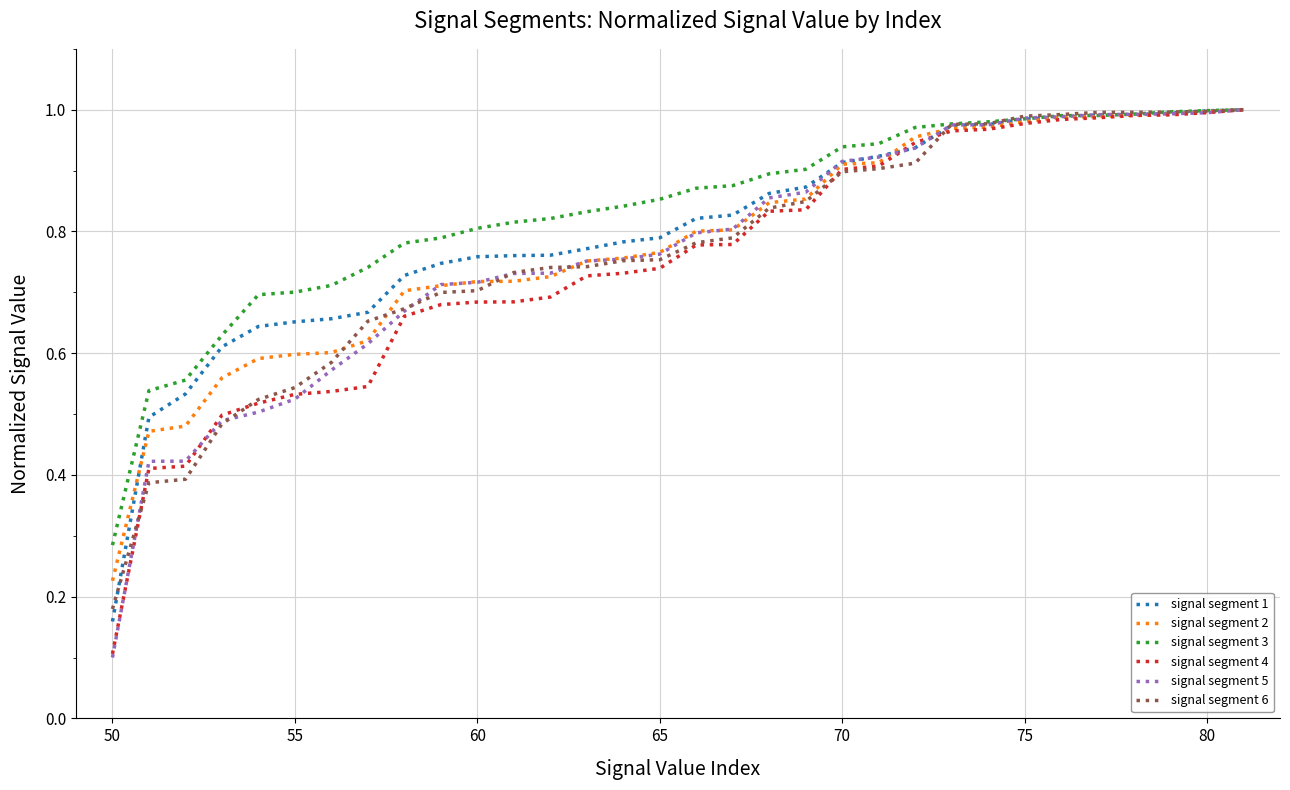

Which series has the largest range (max minus min)?

signal segment 5